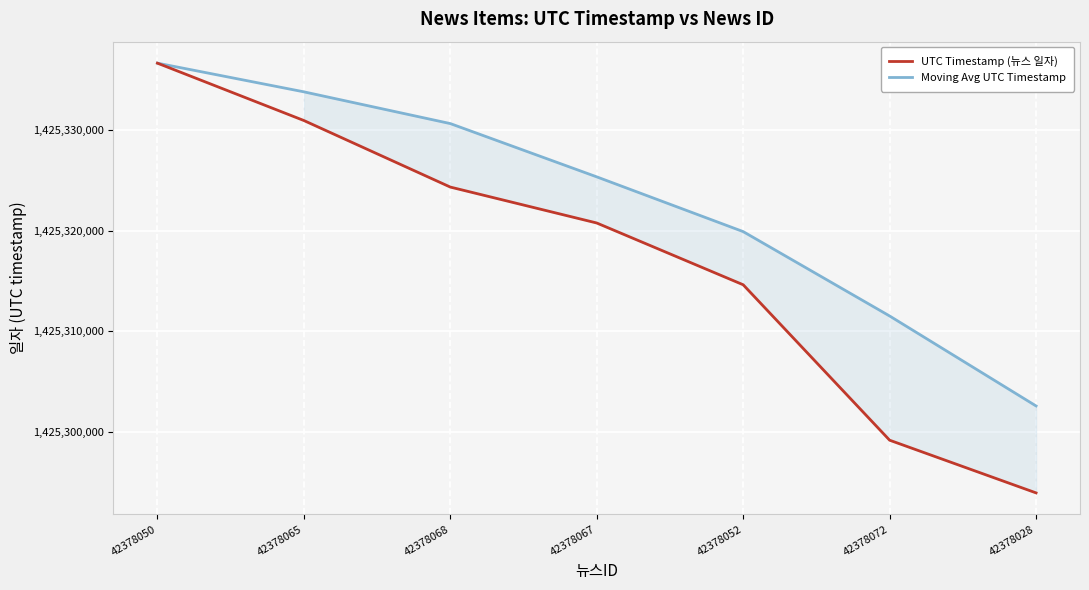

True or false: Moving Avg UTC Timestamp and UTC Timestamp (뉴스 일자) cross at least once.

False